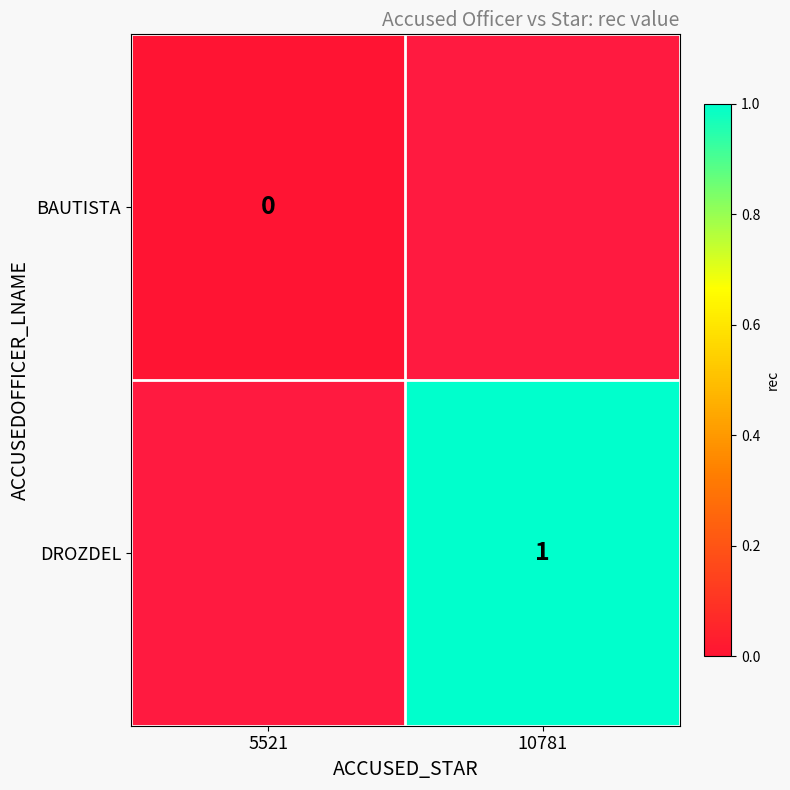

At which category is the sum across all series the highest?

10781